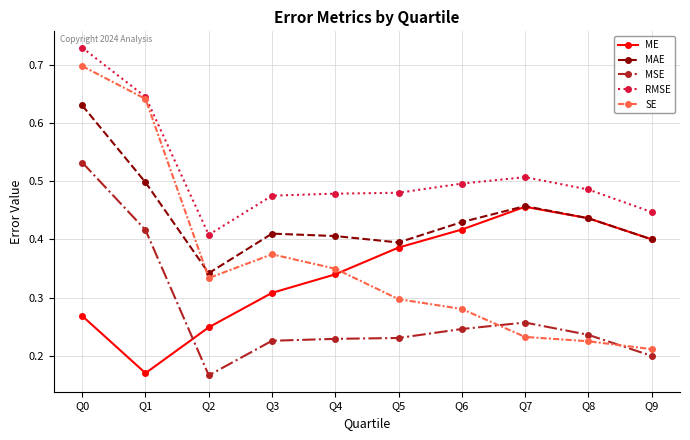

Which series changed the most between Q0 and Q5?

SE